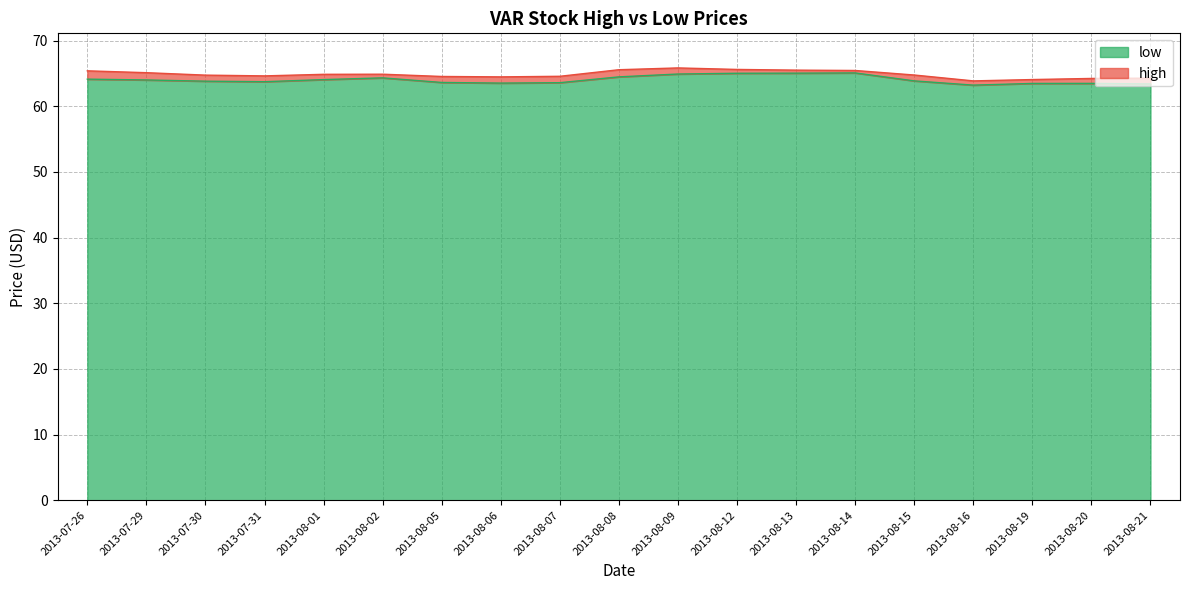

Reading left to right, extract all data points from this chart.

low: 2013-07-26=64.1	2013-07-29=64.0	2013-07-30=63.8	2013-07-31=63.8	2013-08-01=64.1	2013-08-02=64.3	2013-08-05=63.6	2013-08-06=63.5	2013-08-07=63.6	2013-08-08=64.5	2013-08-09=64.9	2013-08-12=65.0	2013-08-13=65.1	2013-08-14=65.1	2013-08-15=63.9	2013-08-16=63.2	2013-08-19=63.5	2013-08-20=63.5	2013-08-21=63.4
high: 2013-07-26=65.4	2013-07-29=65.1	2013-07-30=64.8	2013-07-31=64.6	2013-08-01=64.9	2013-08-02=64.9	2013-08-05=64.5	2013-08-06=64.5	2013-08-07=64.6	2013-08-08=65.6	2013-08-09=65.8	2013-08-12=65.6	2013-08-13=65.5	2013-08-14=65.5	2013-08-15=64.8	2013-08-16=63.9	2013-08-19=64.1	2013-08-20=64.2	2013-08-21=64.3